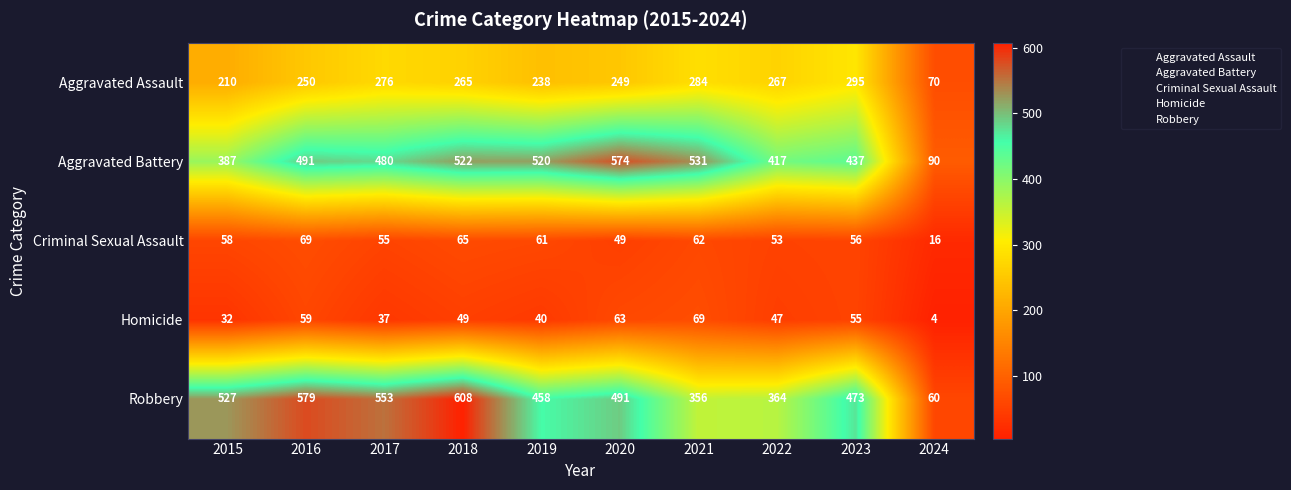

Read the Homicide value at 2018.

49